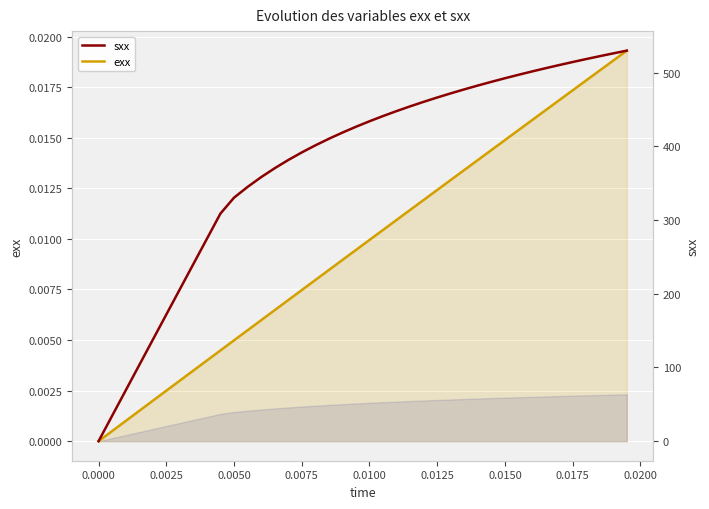

What is the difference between the highest and lowest values at 0.0125?

466.2